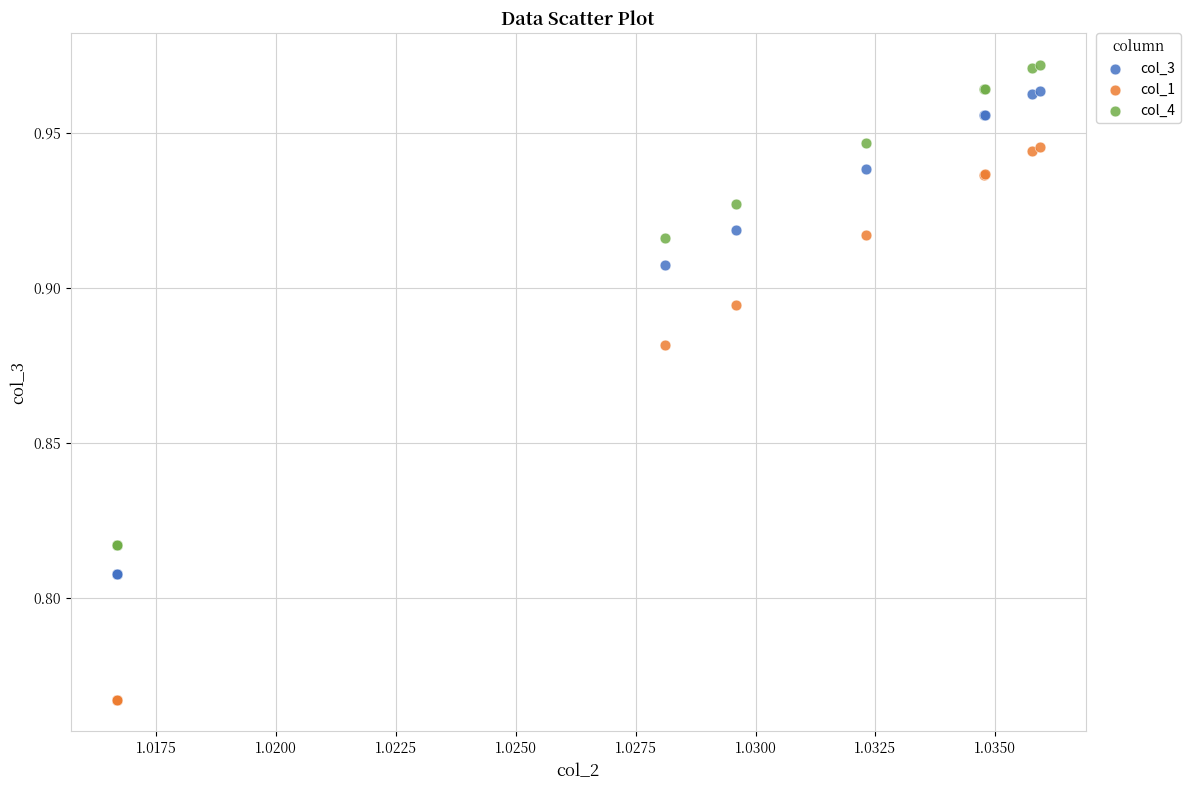

Which series has the widest spread of Y values?

col_1